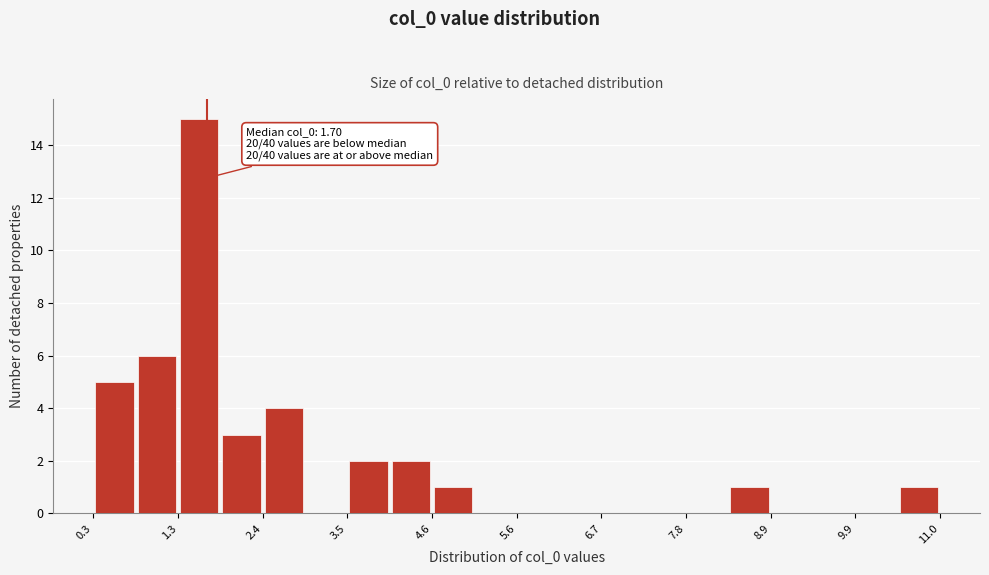

Read against the x-axis, roughly where is the centre of the tallest bar?

1.6